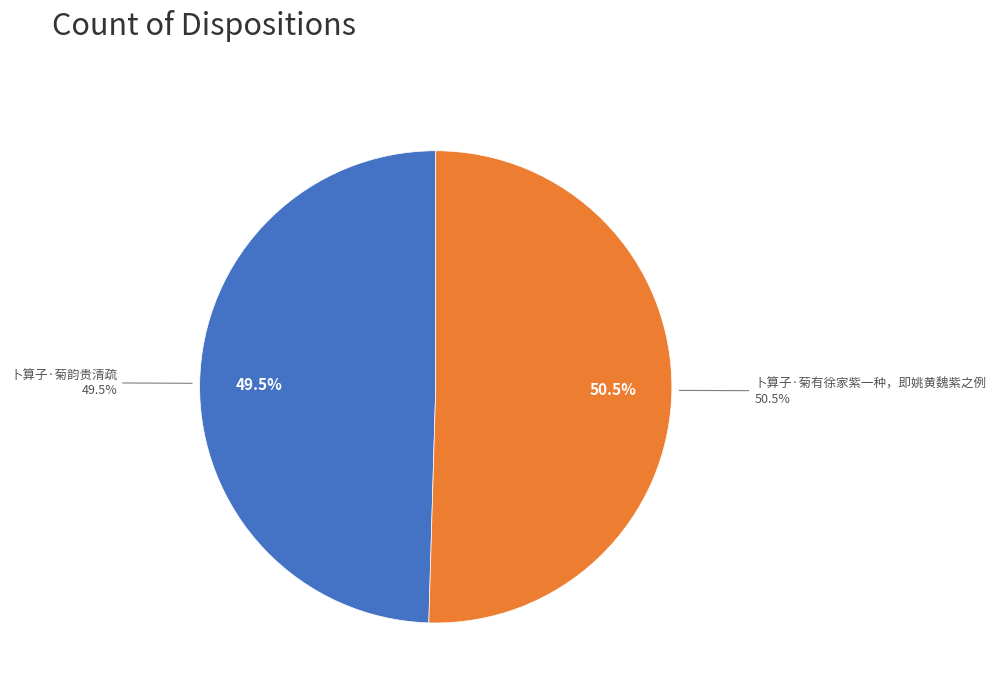

What percentage is the 卜算子·菊韵贵清疏 slice, to the nearest percent?

50%